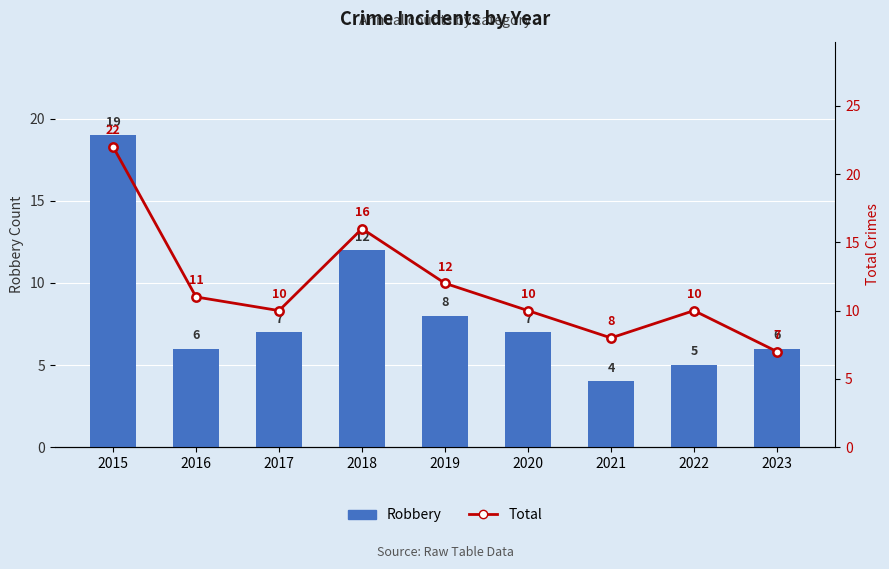

What are all the series names shown in the legend?

Robbery, Total